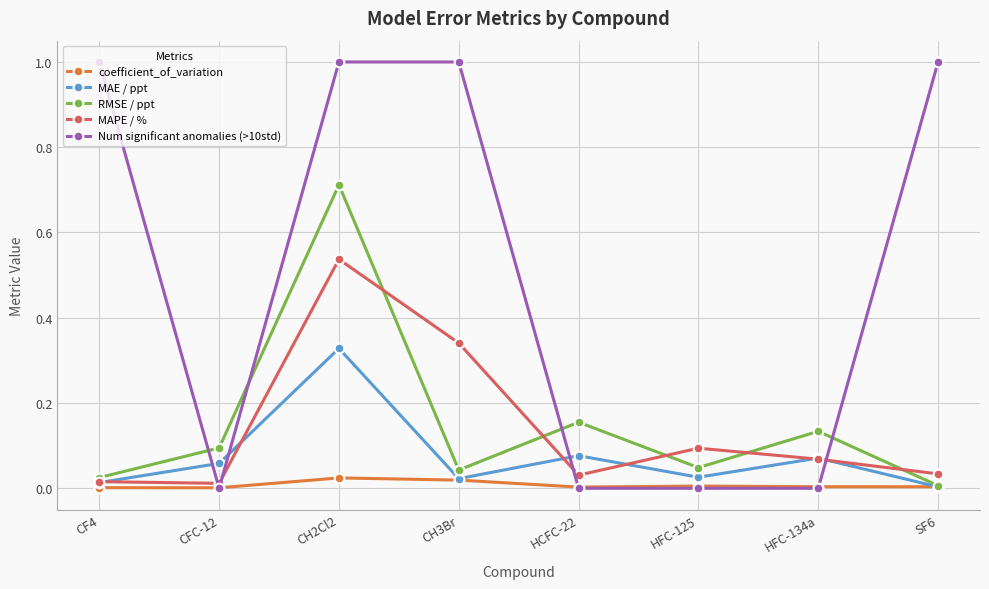

True or false: Num significant anomalies (>10std) has a value of 0.0 at HCFC-22.

True